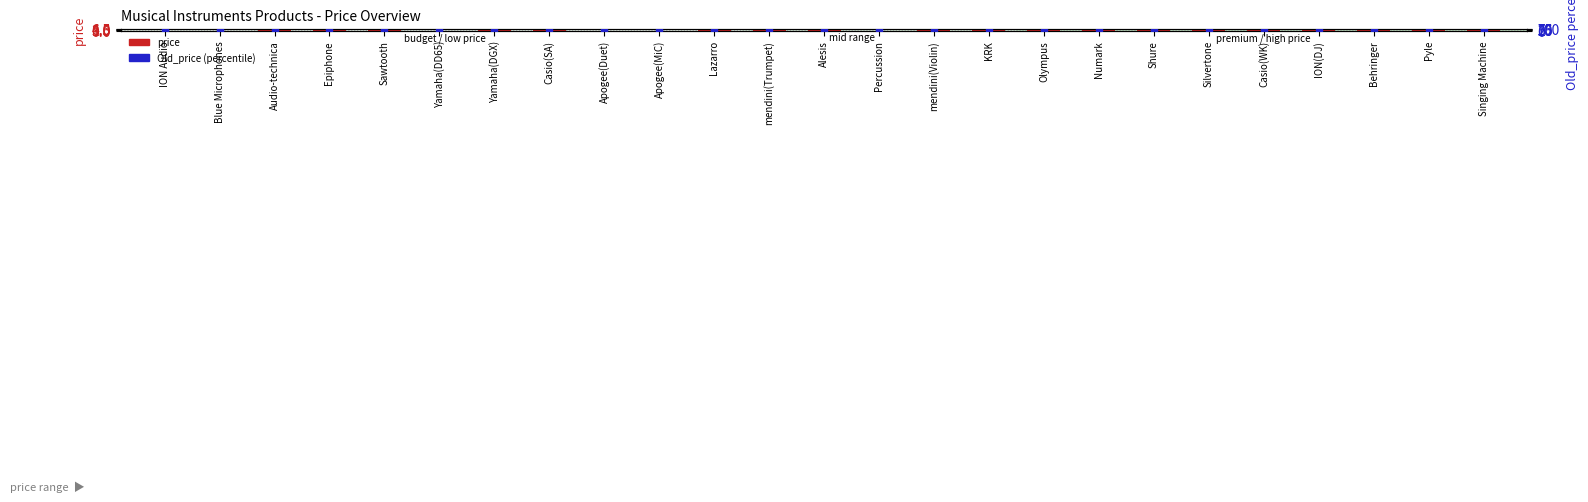

What are all the series names shown in the legend?

price, Old_price (percentile)